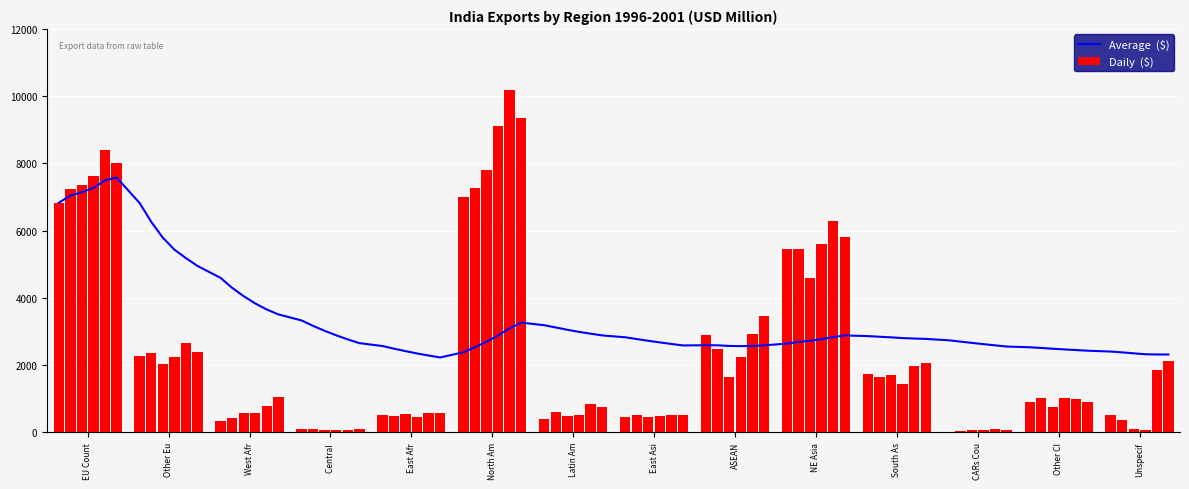

Is it true that 1997 equals 3971.3 at ASEAN?

False